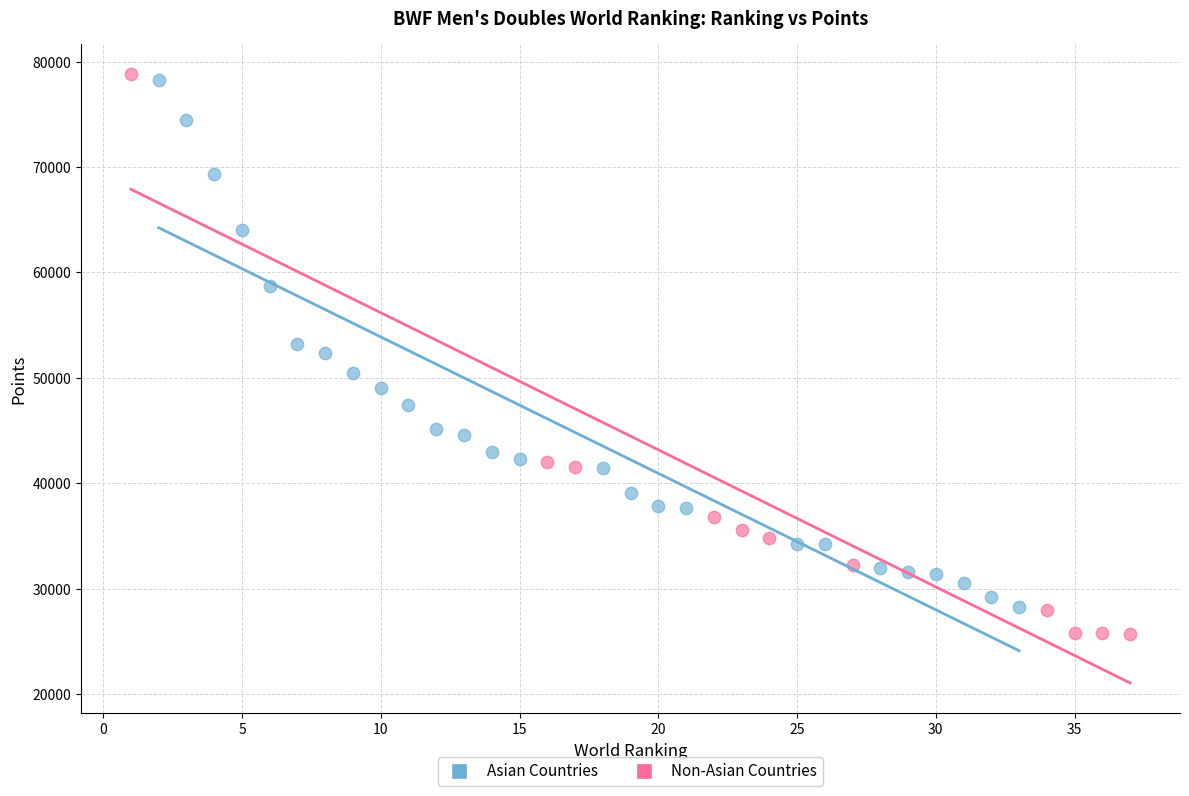

Which series contains the highest Y value?

Non-Asian Countries